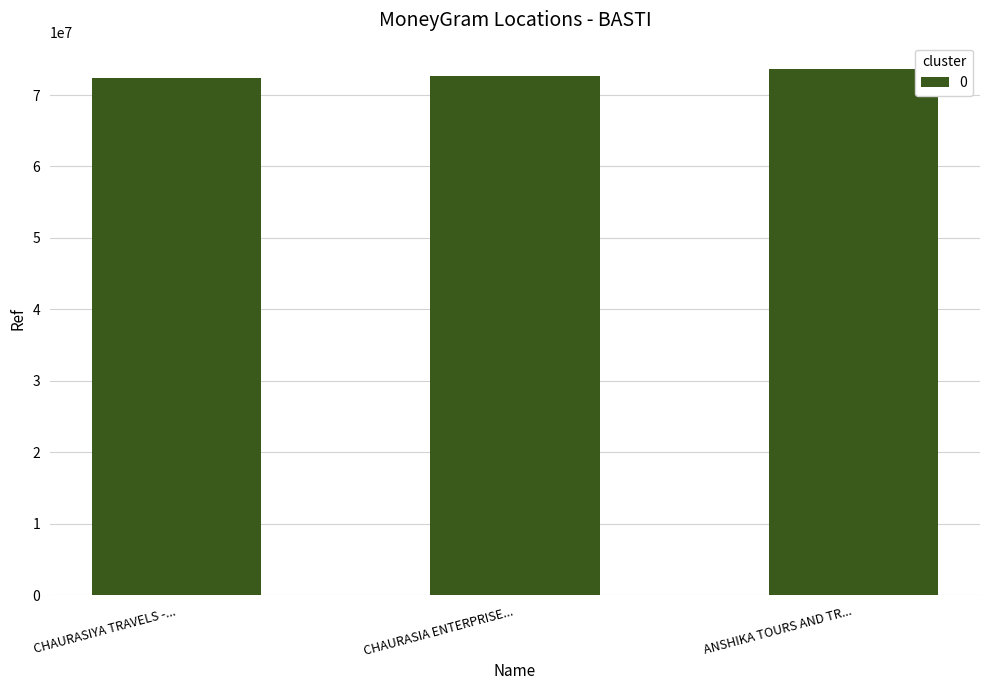

What is the approximate value at ANSHIKA TOURS AND TR...?

73645890